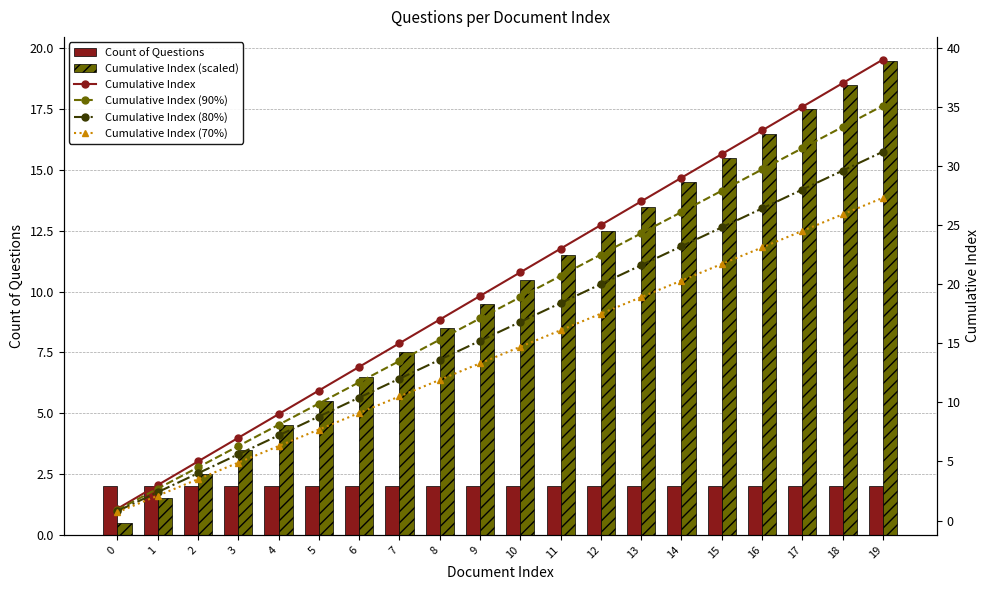

True or false: Cumulative Index (80%) has a value of 11.3 at 11.

False